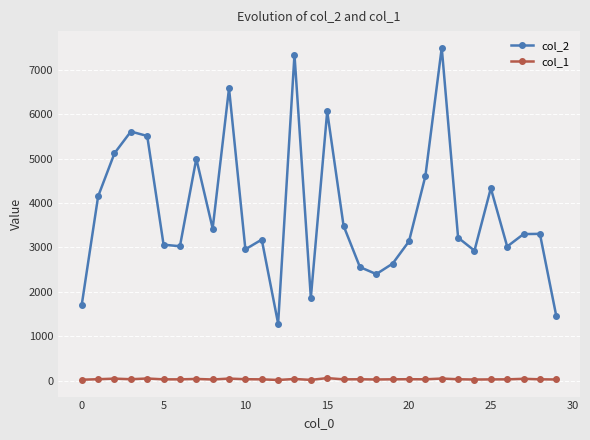

True or false: col_2 has more than 2 points higher than both neighbors.

True